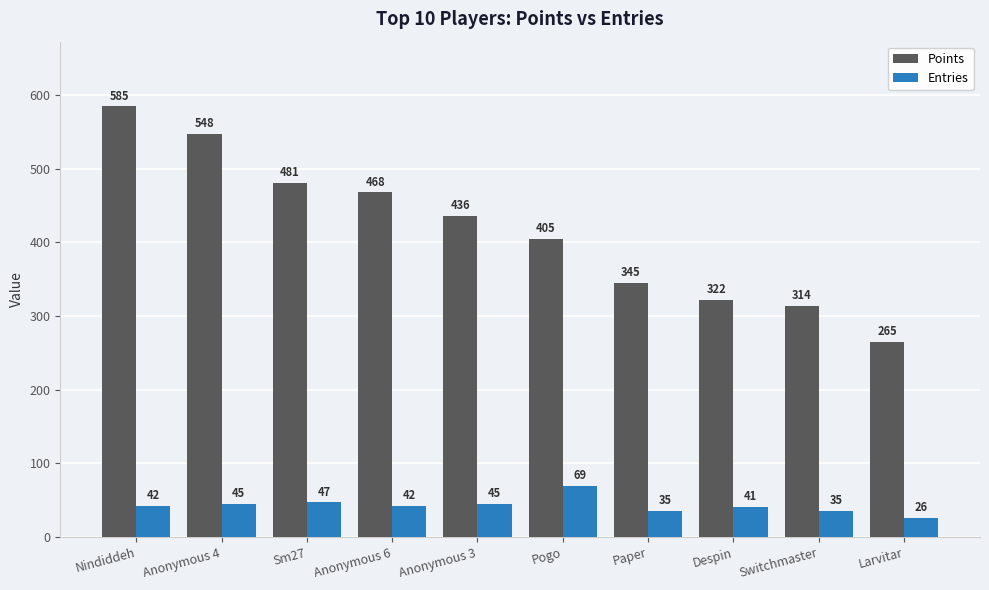

Reading right to left, extract all data points from this chart.

Points: 265	314	322	345	405	436	468	481	548	585
Entries: 26	35	41	35	69	45	42	47	45	42